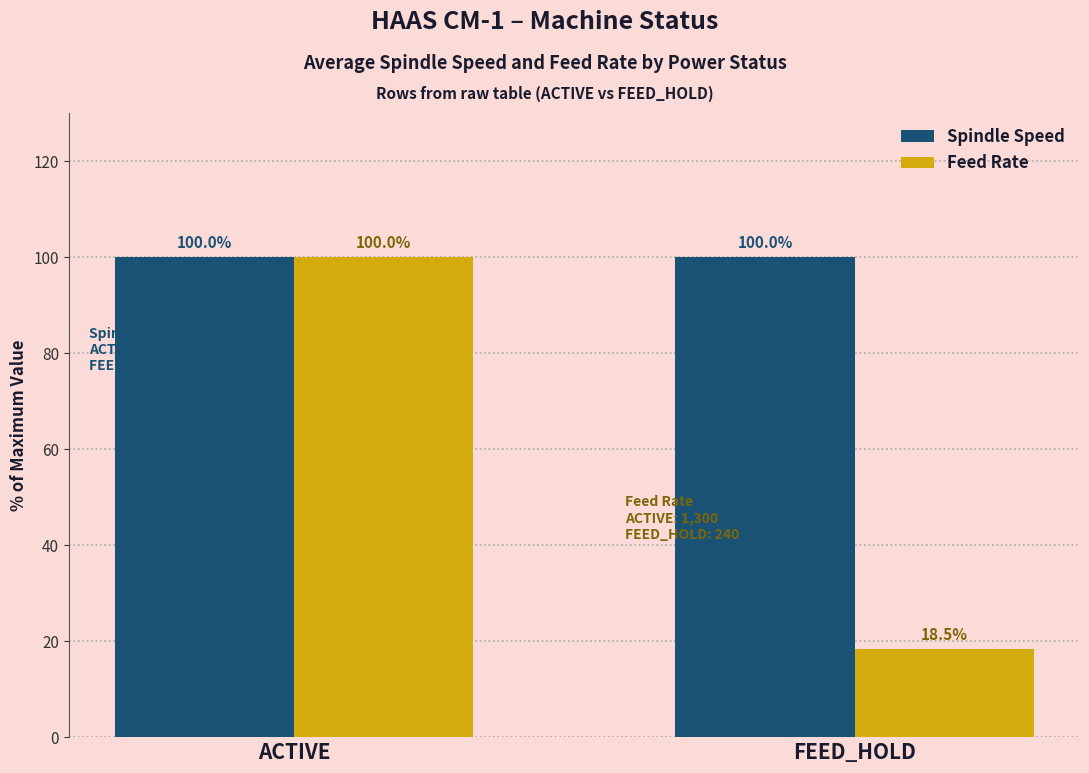

What is the smallest value displayed?

18.5